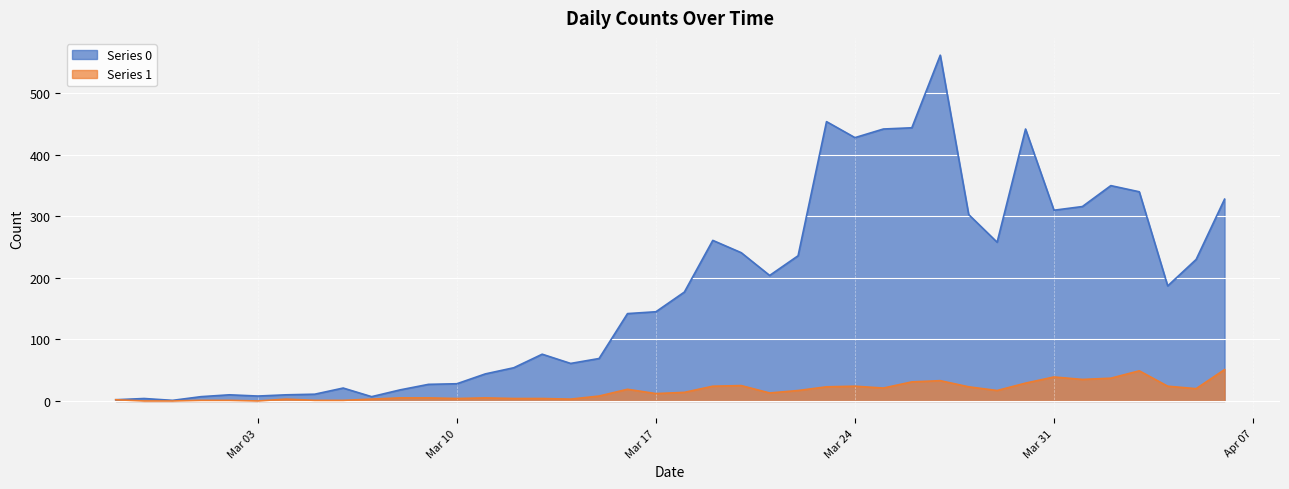

At which category is the sum across all series the highest?

2020-03-27